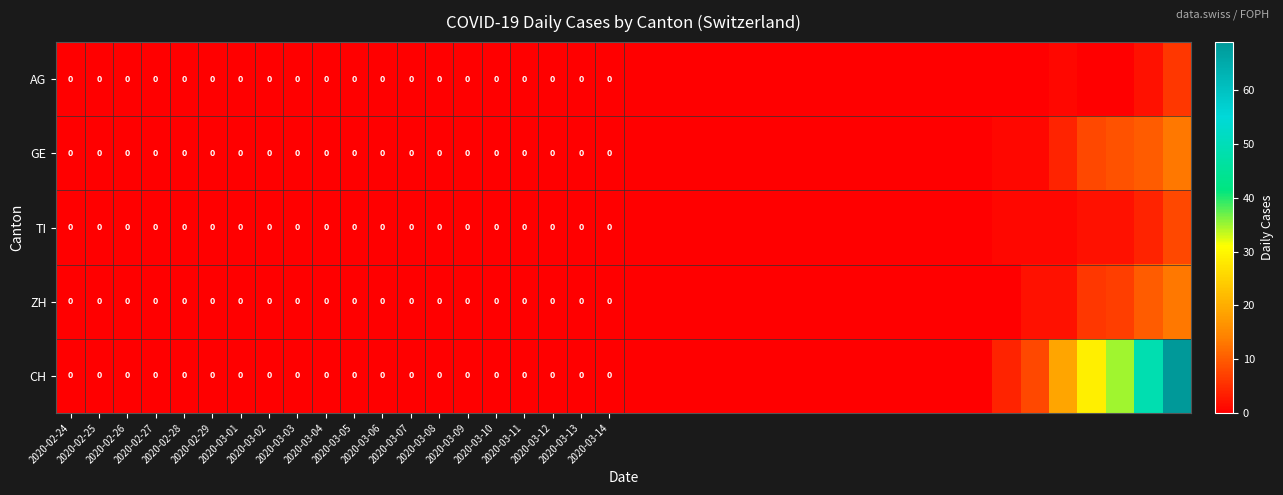

What is the highest value of the AG series?

6